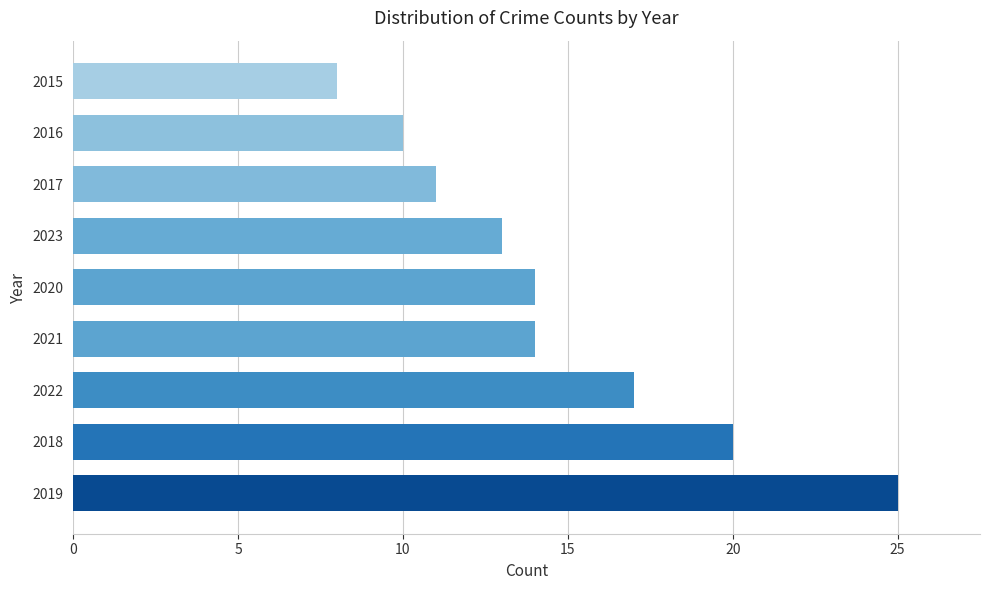

Where is the data nearest to the value 16?

2022